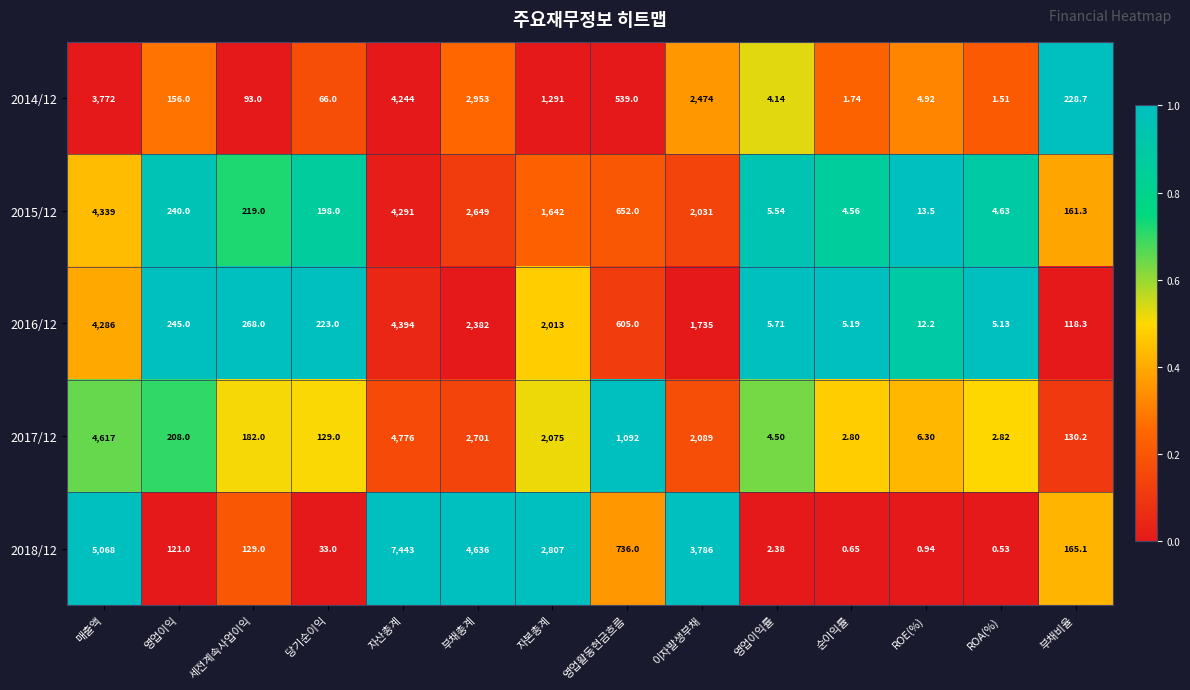

What is the spread (max minus min) of values at 영업이익?

124.0